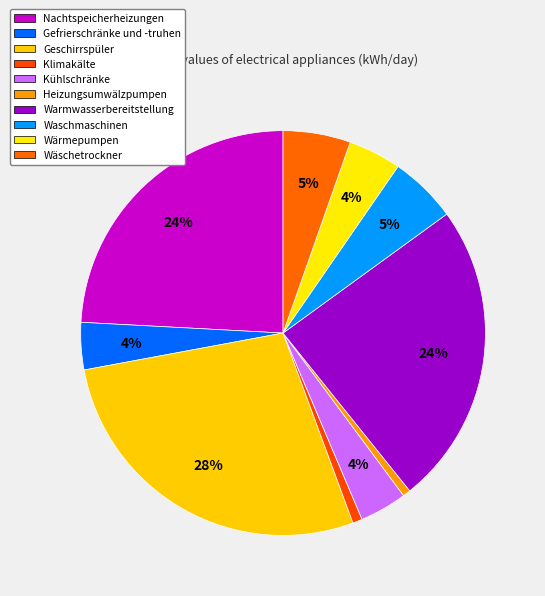

Count the number of slices in the pie.

10